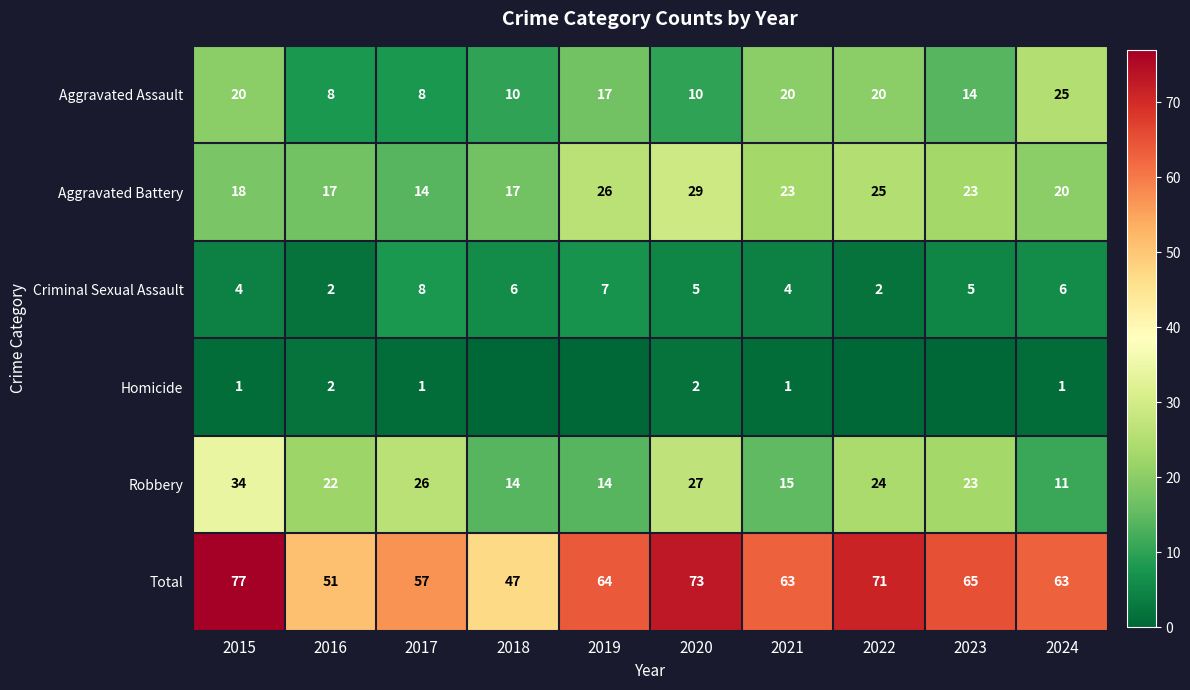

True or false: Aggravated Battery has a value of 4 at 2015.

False